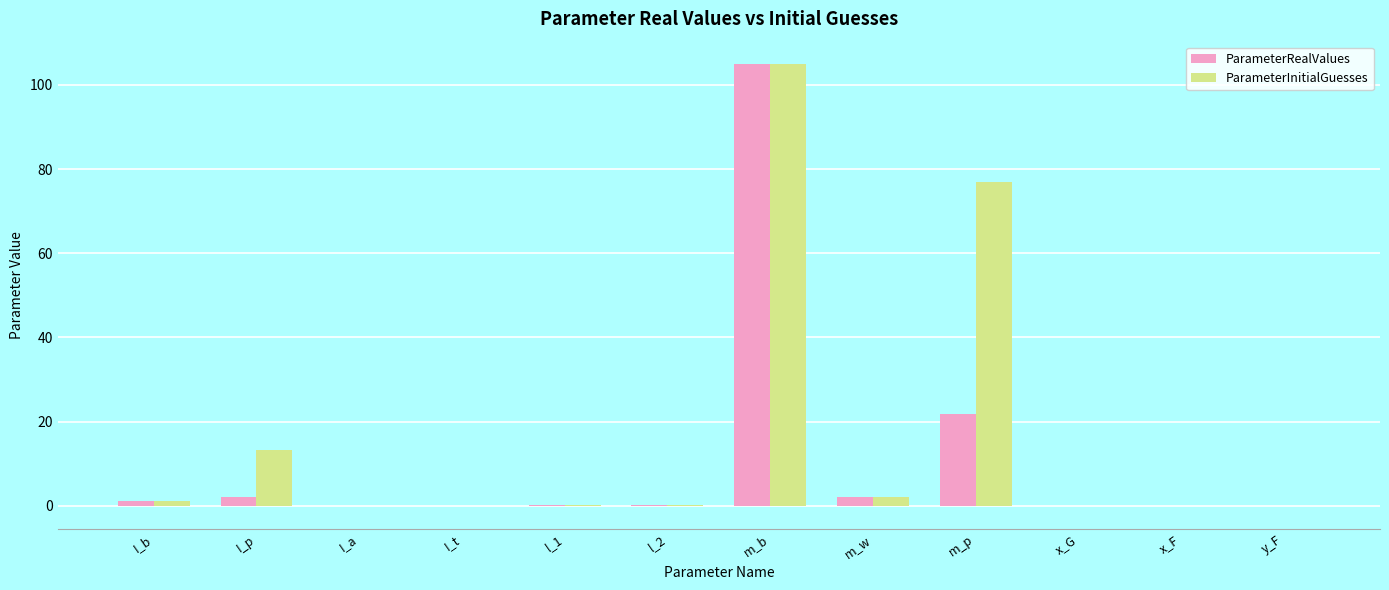

Read the ParameterInitialGuesses value at l_2.

0.2